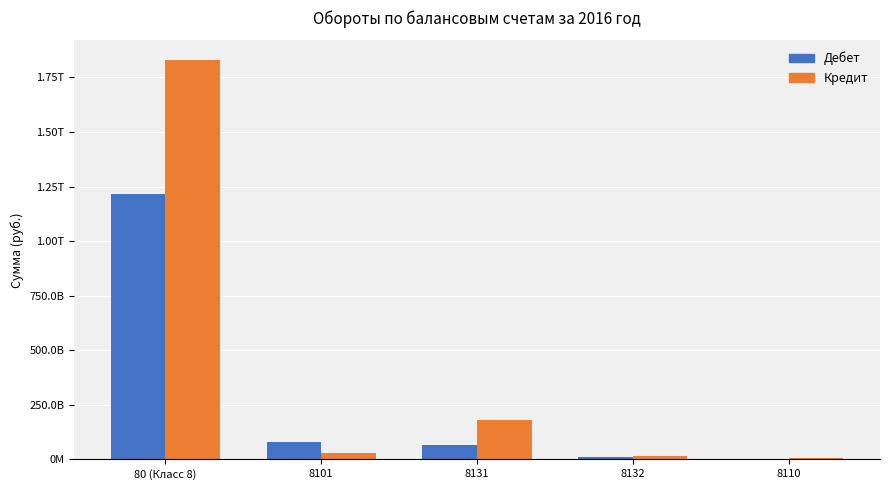

What is the difference between the maximum and second lowest values in the Кредит series?

1814886950532.8